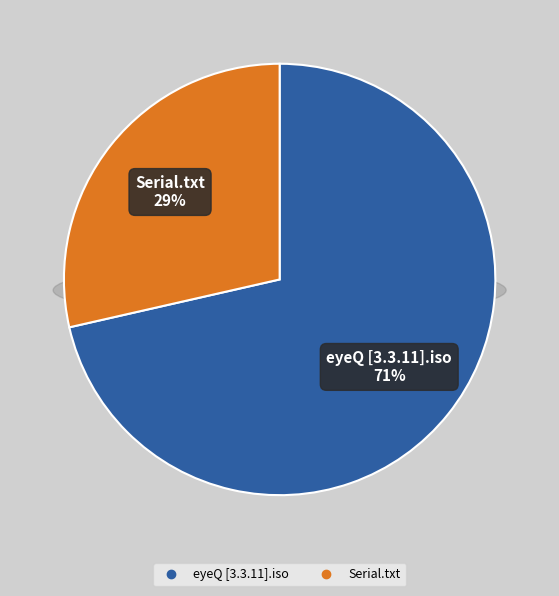

Approximately how many times larger is the value at Infinite Mind - eyeQ [3.3.11] Serial.txt compared to eyeQ [3.3.11].iso?

0.4